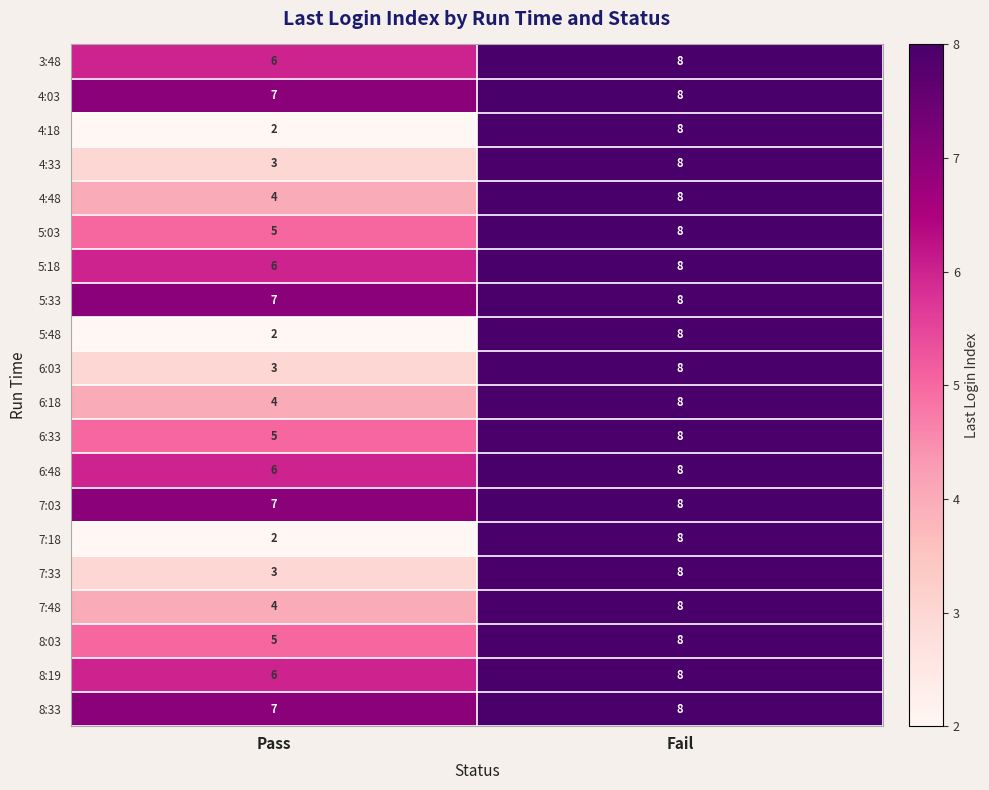

How many distinct data groups are displayed?

20